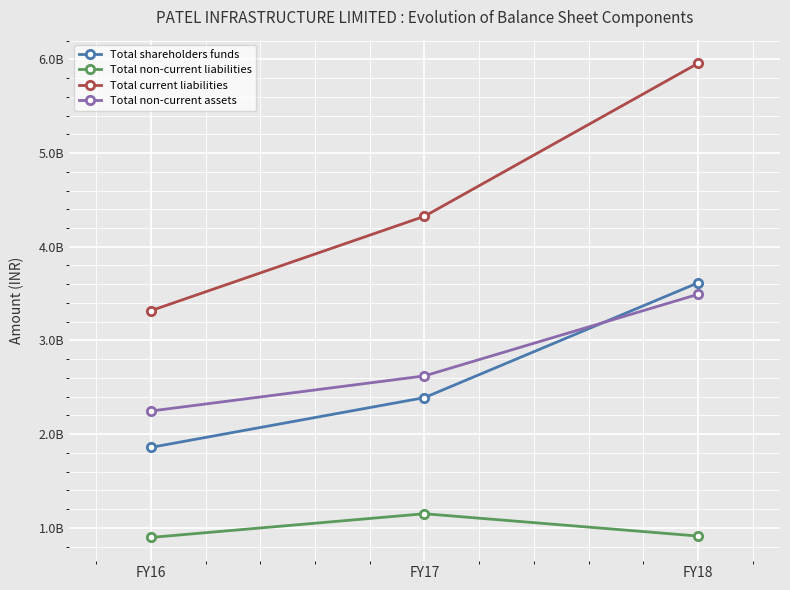

What is the average value of the Total shareholders funds series?

2620683667